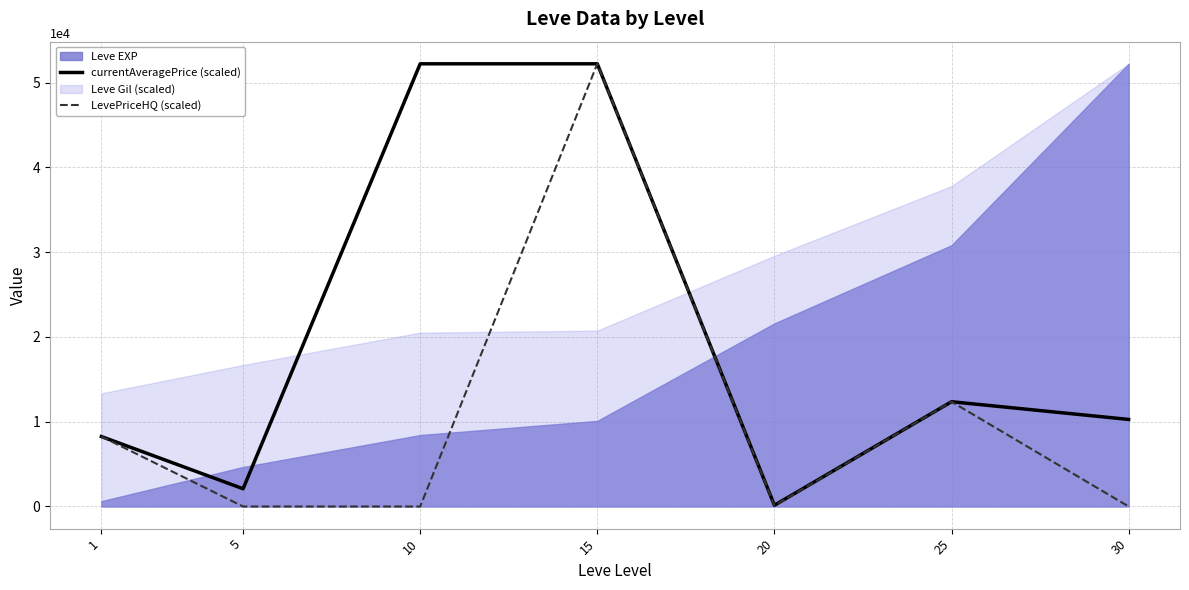

The LevePriceHQ (scaled) series shows 4376.0 at 25. True or false?

False